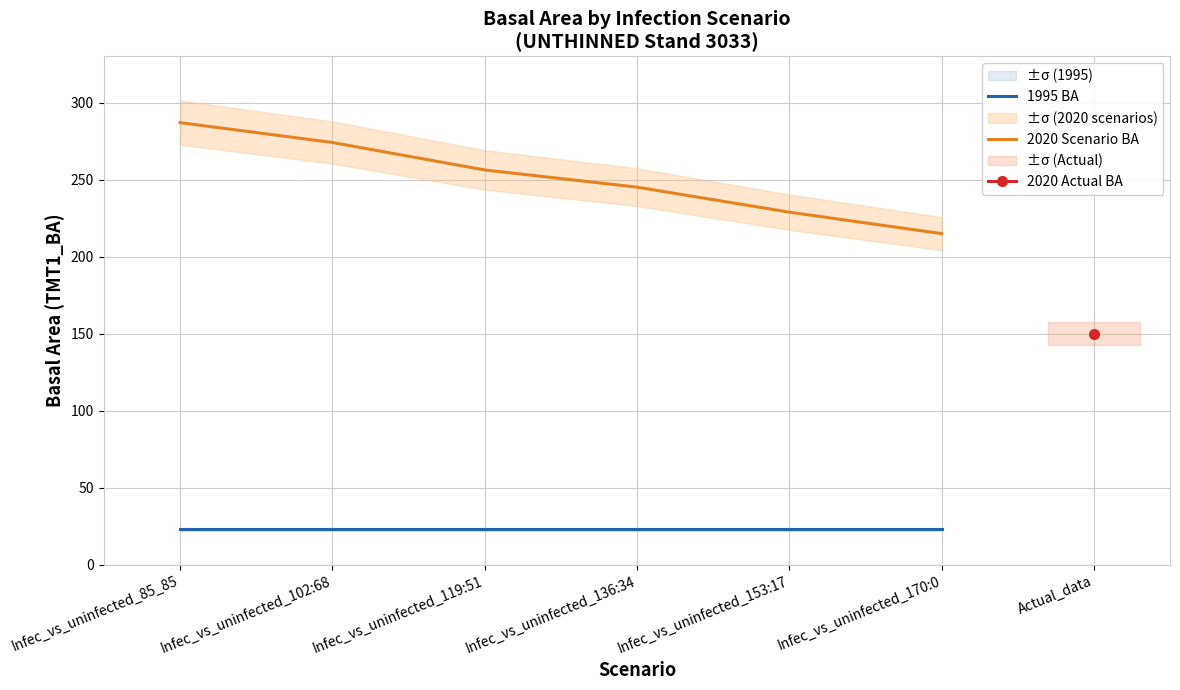

What position from the left is Infec_vs_uninfected_153:17?

5